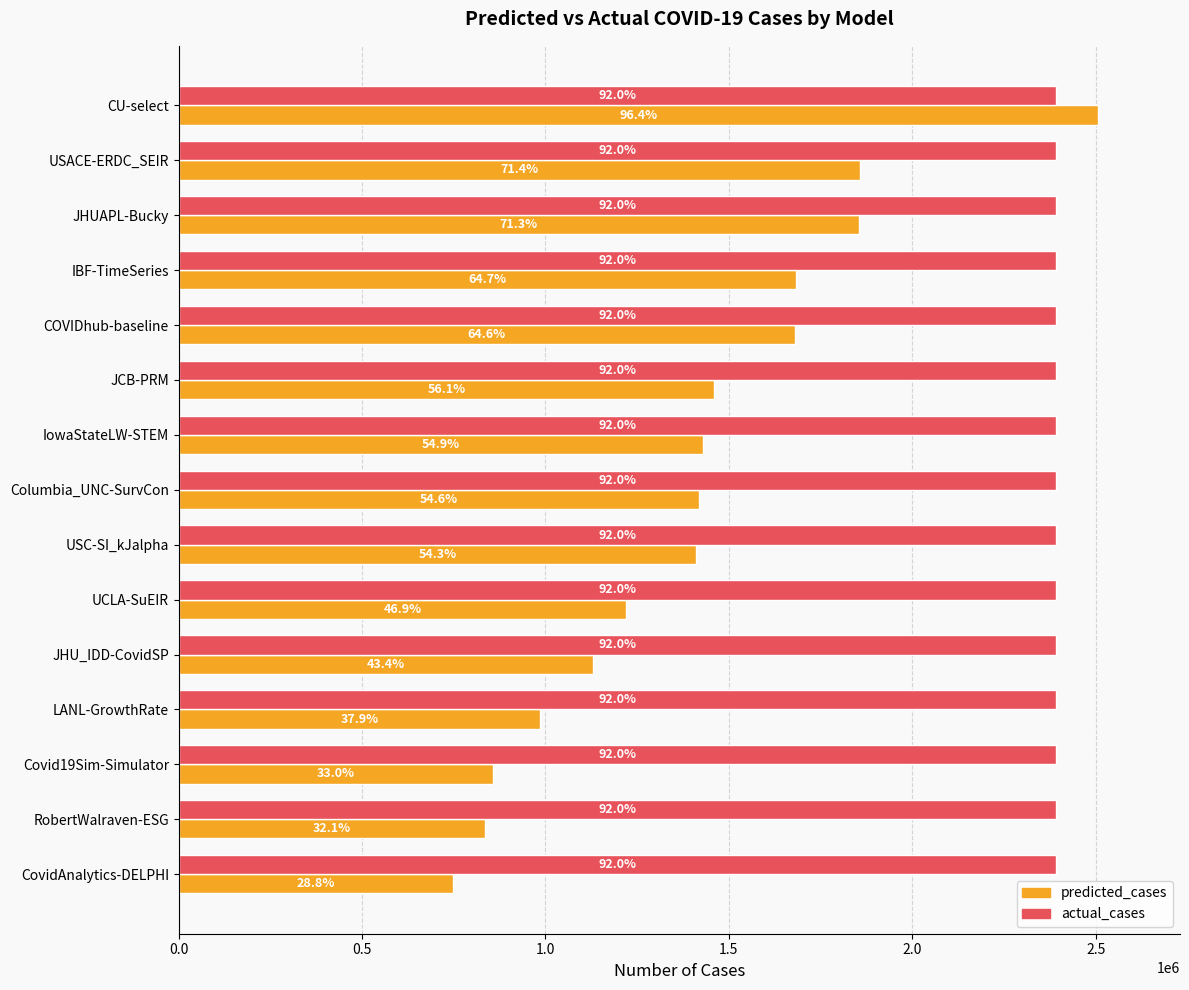

What are all the series names shown in the legend?

predicted_cases, actual_cases